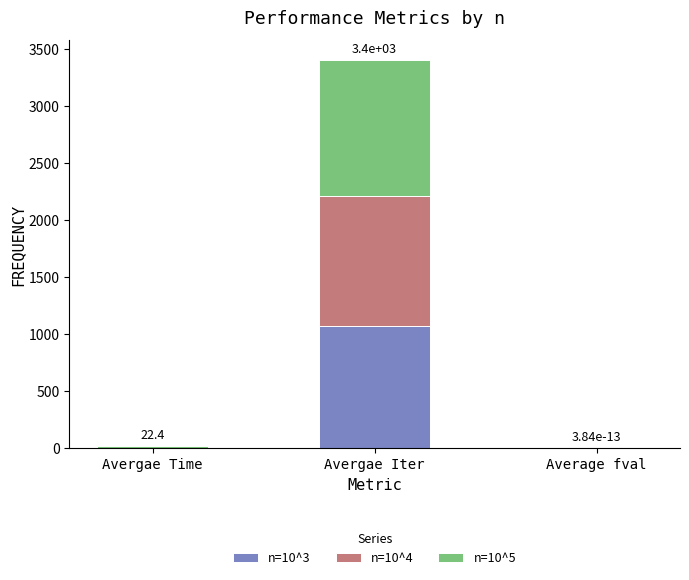

Which category has the highest value in the n=10^3 series?

Avergae Iter